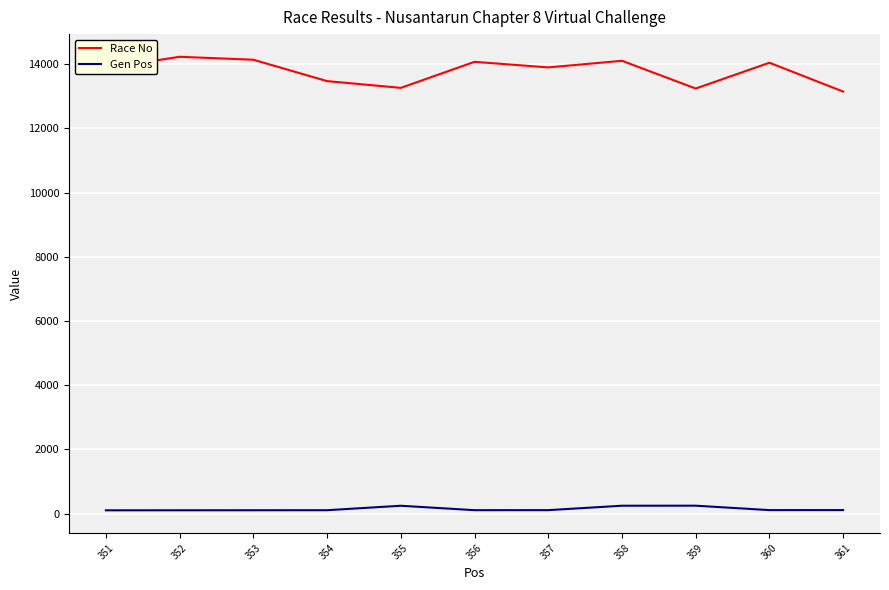

The Gen Pos series shows 110 at 357. True or false?

True